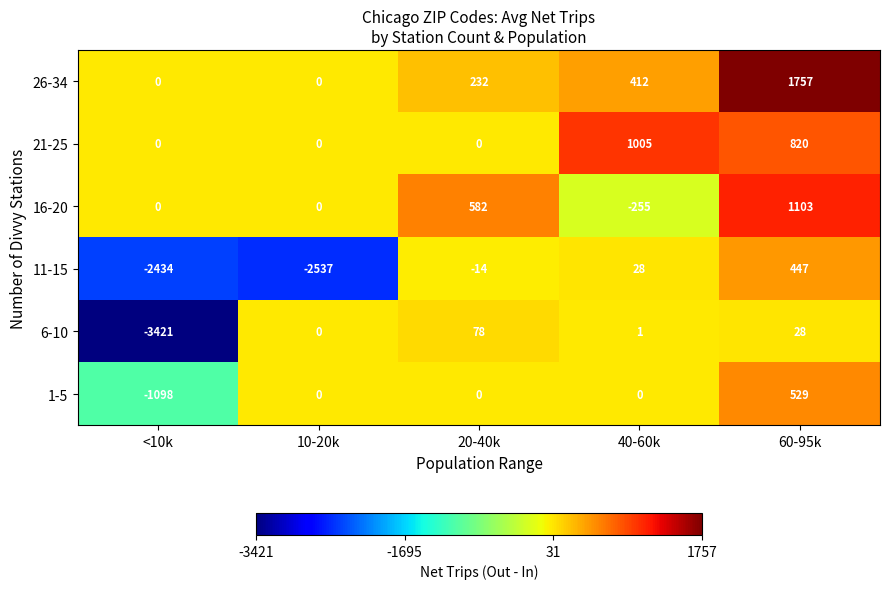

Reading left to right, what are all the values shown in this chart?

26-34: 0	0	232	412	1757
21-25: 0	0	0	1005	820
16-20: 0	0	582	-255	1103
11-15: -2434	-2537	-14	28	447
6-10: -3421	0	78	1	28
1-5: -1098	0	0	0	529